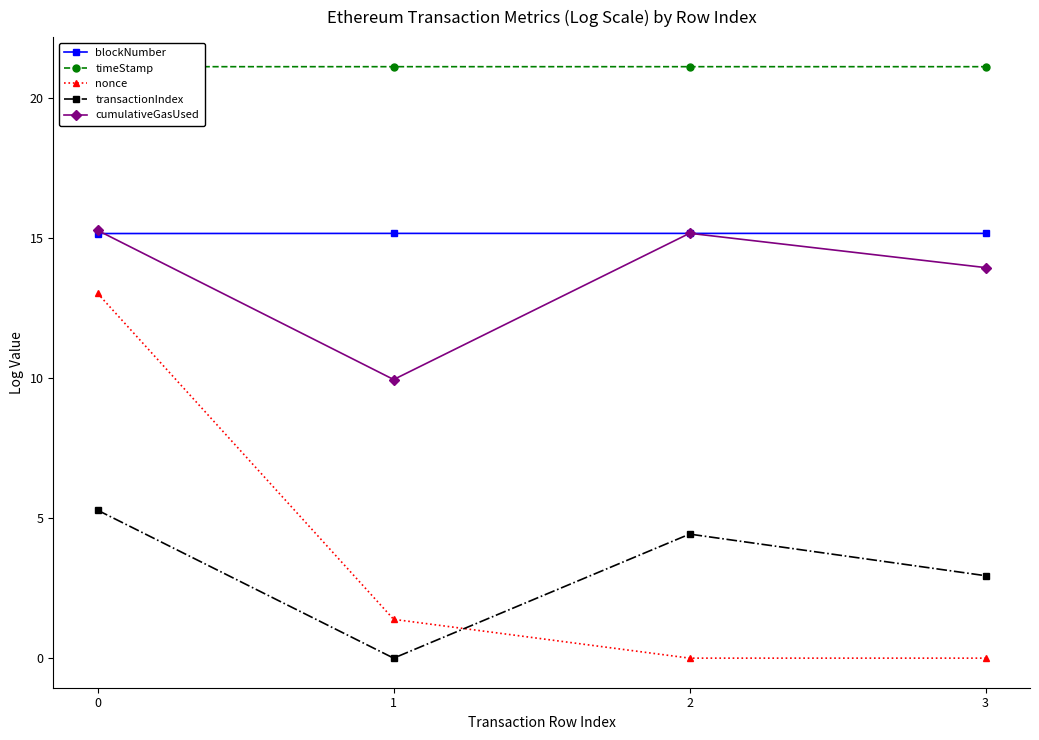

True or false: nonce has more than 1 points higher than both neighbors.

False